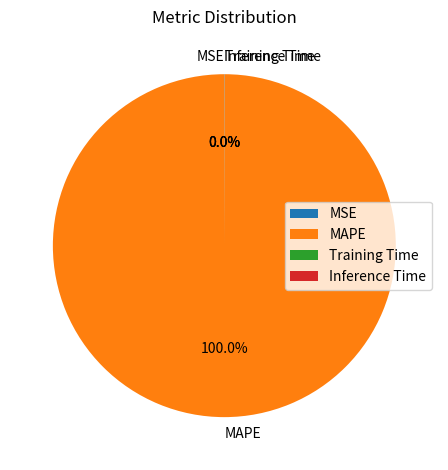

What is the largest slice in the pie chart?

MAPE